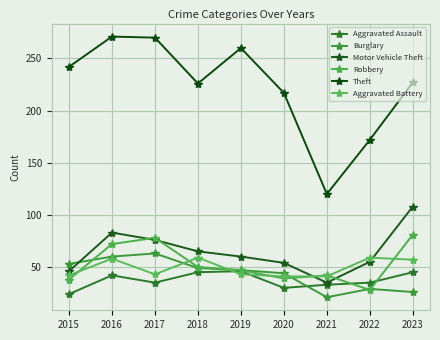

Reading left to right, transcribe all the data shown in this chart.

Aggravated Assault: 24	42	35	45	46	30	33	35	45
Burglary: 53	60	63	49	47	44	21	29	26
Motor Vehicle Theft: 46	83	76	65	60	54	35	55	108
Robbery: 38	72	78	50	47	39	42	28	81
Theft: 242	271	270	226	260	217	120	172	227
Aggravated Battery: 42	58	43	59	43	41	41	59	57